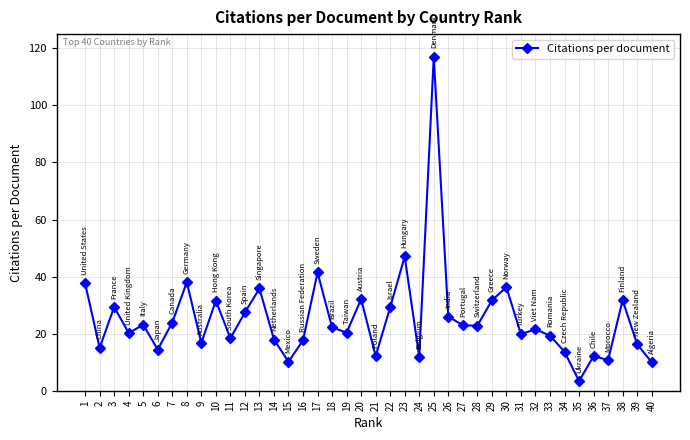

True or false: there are more than 0 points higher than both neighbors.

True